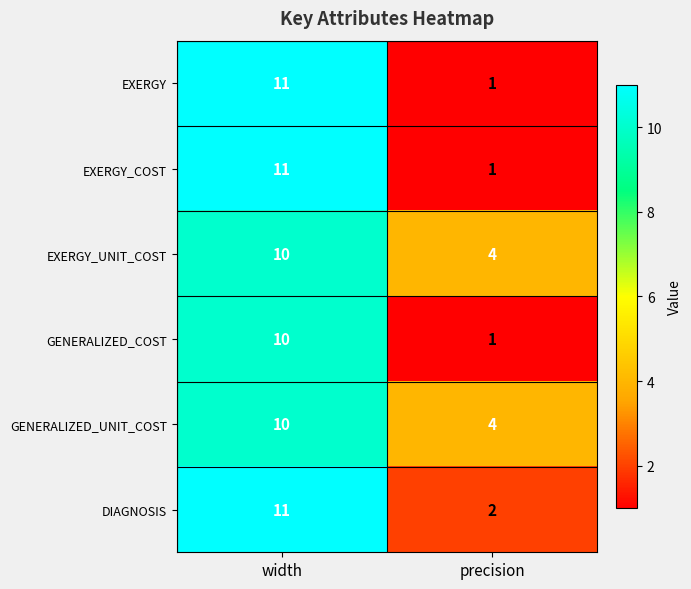

Is it true that GENERALIZED_UNIT_COST equals 15 at width?

False